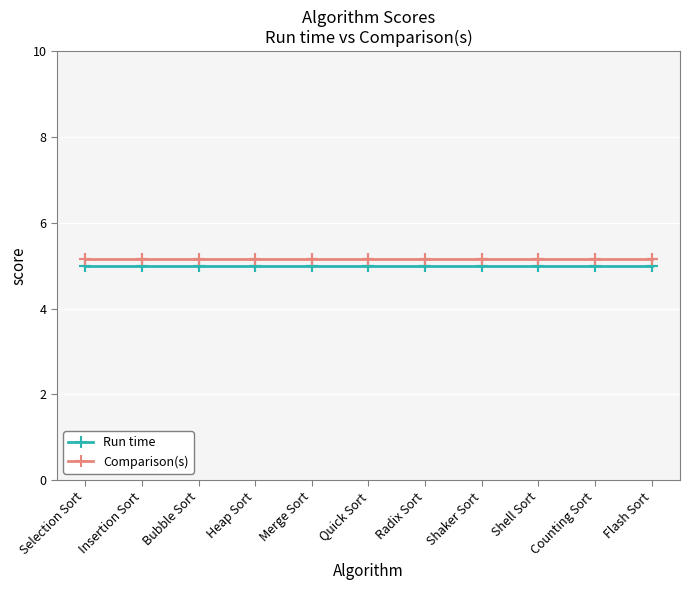

Reading left to right, transcribe all the data shown in this chart.

Run time: 5.0	5.0	5.0	5.0	5.0	5.0	5.0	5.0	5.0	5.0	5.0
Comparison(s): 5.2	5.2	5.2	5.2	5.2	5.2	5.2	5.2	5.2	5.2	5.2